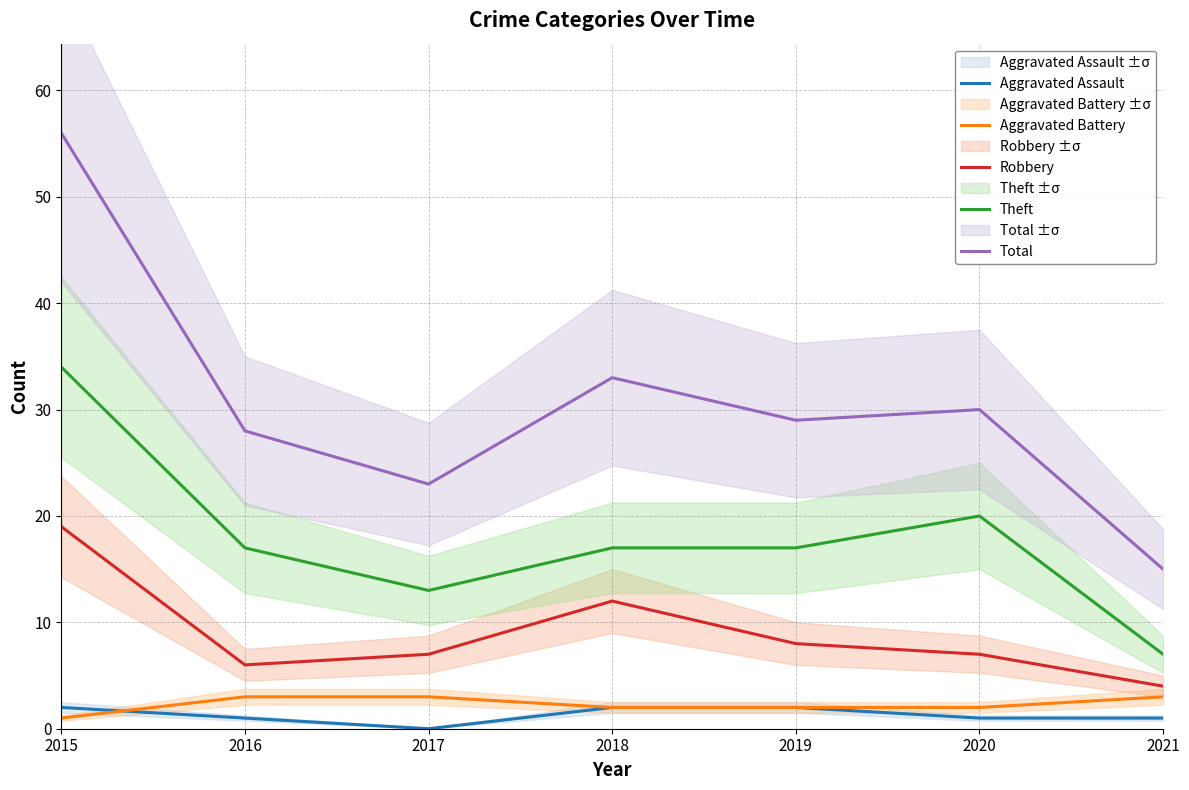

At how many categories does at least one series exceed 46?

1